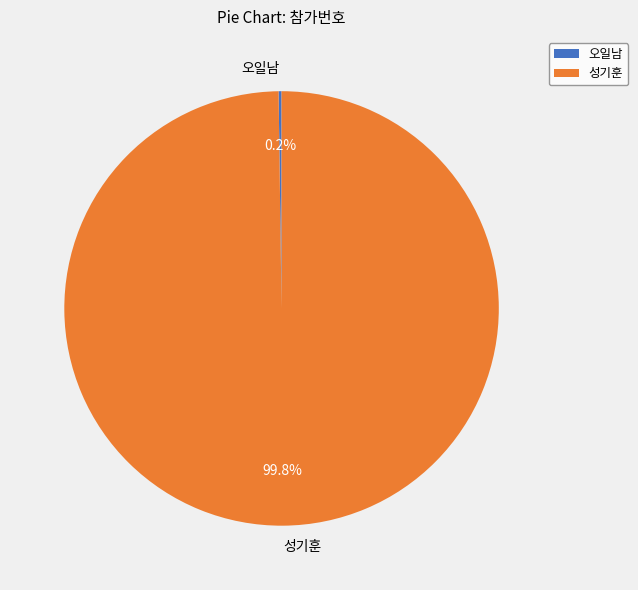

To the nearest percent, what percentage of the pie is 성기훈?

100%